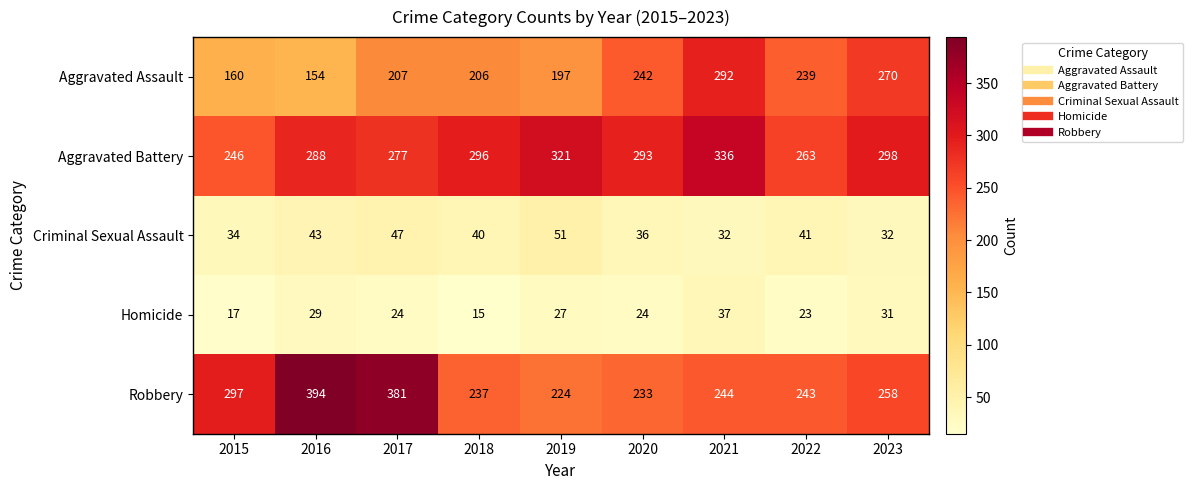

Which series has the largest total across all categories?

Aggravated Battery